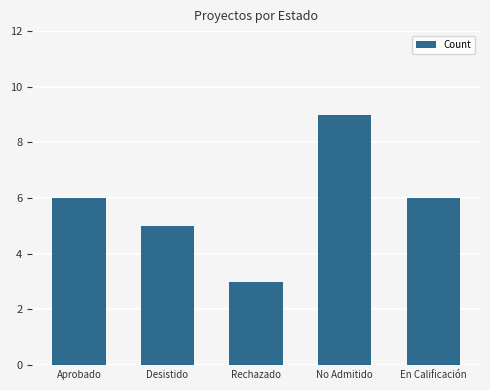

What is the greatest value displayed?

9